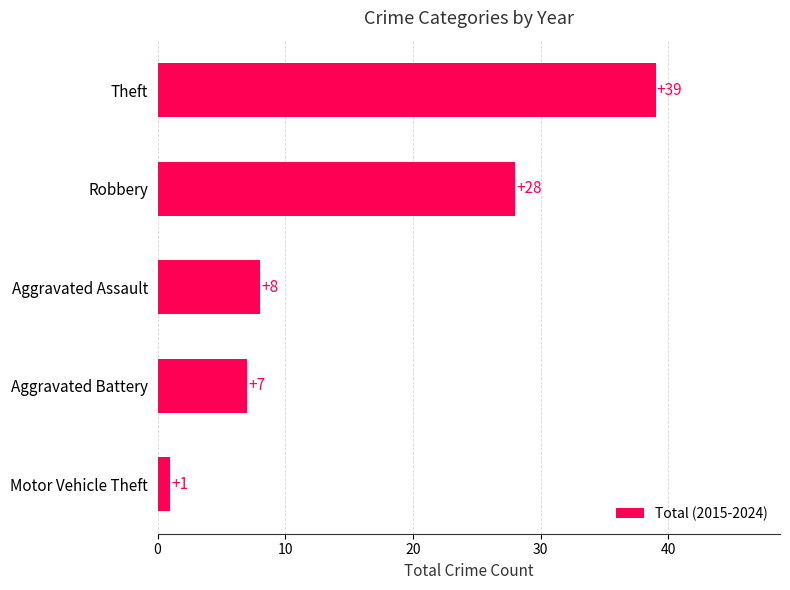

Which has a higher value, Motor Vehicle Theft or Aggravated Battery?

Aggravated Battery